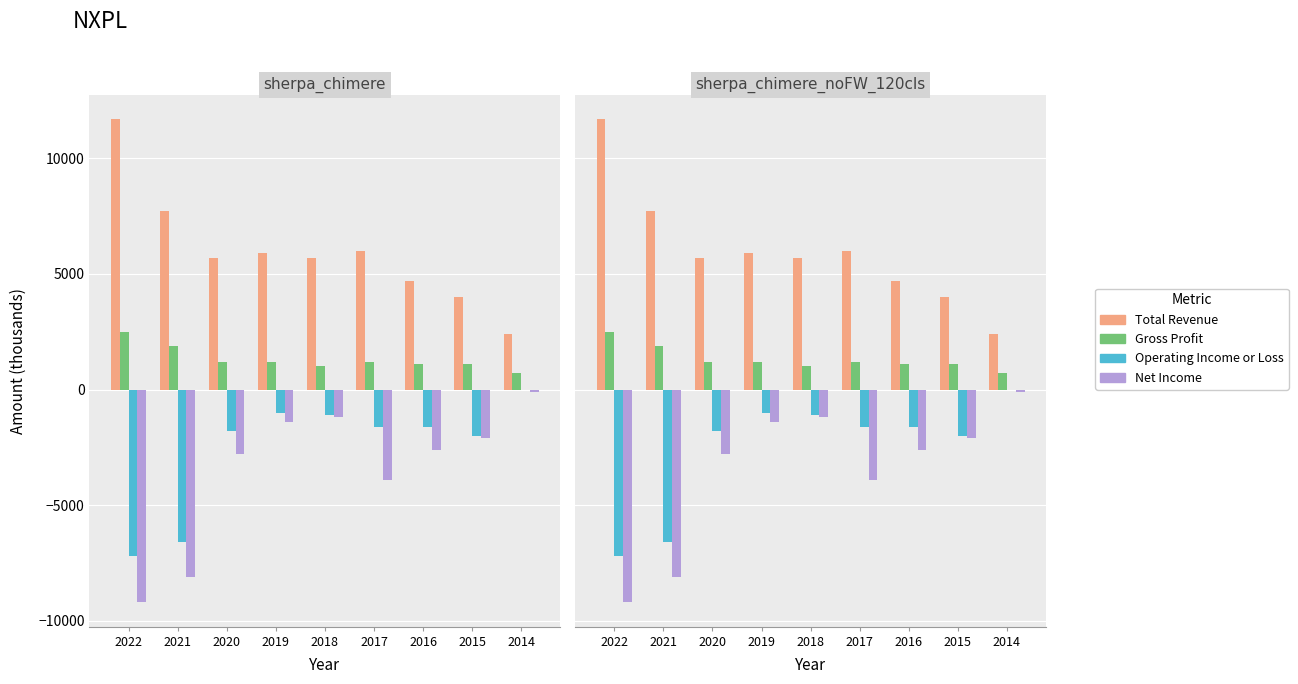

Is it true that Gross Profit equals 793 at 2022?

False